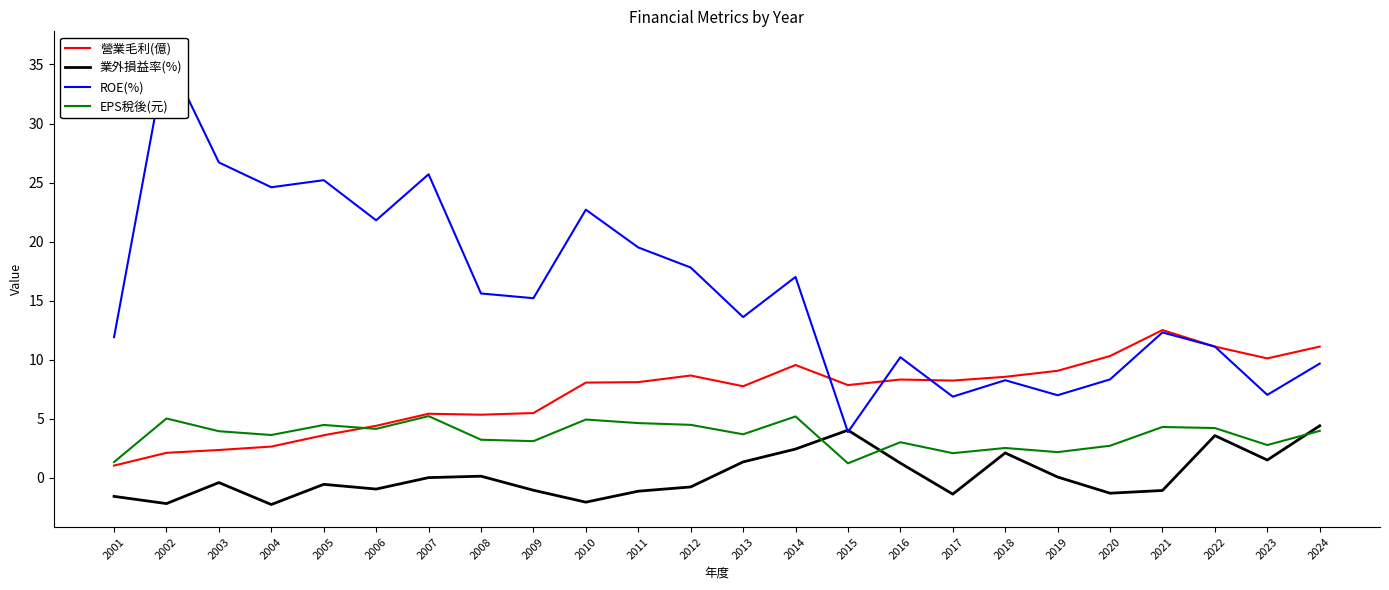

Is the value of 業外損益率(%) at 2010 greater than the value of 營業毛利(億) at 2024?

No